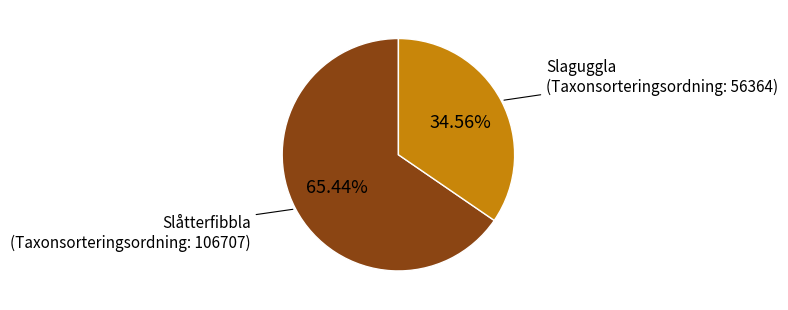

How many segments does this pie chart have?

2